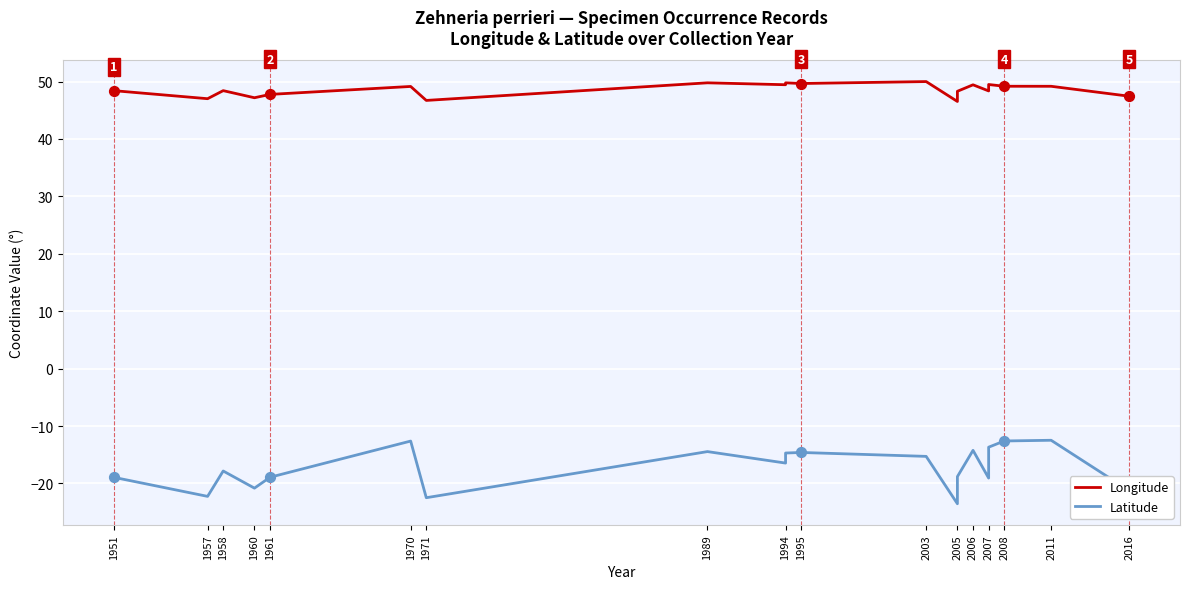

What are all the series names shown in the legend?

Longitude, Latitude